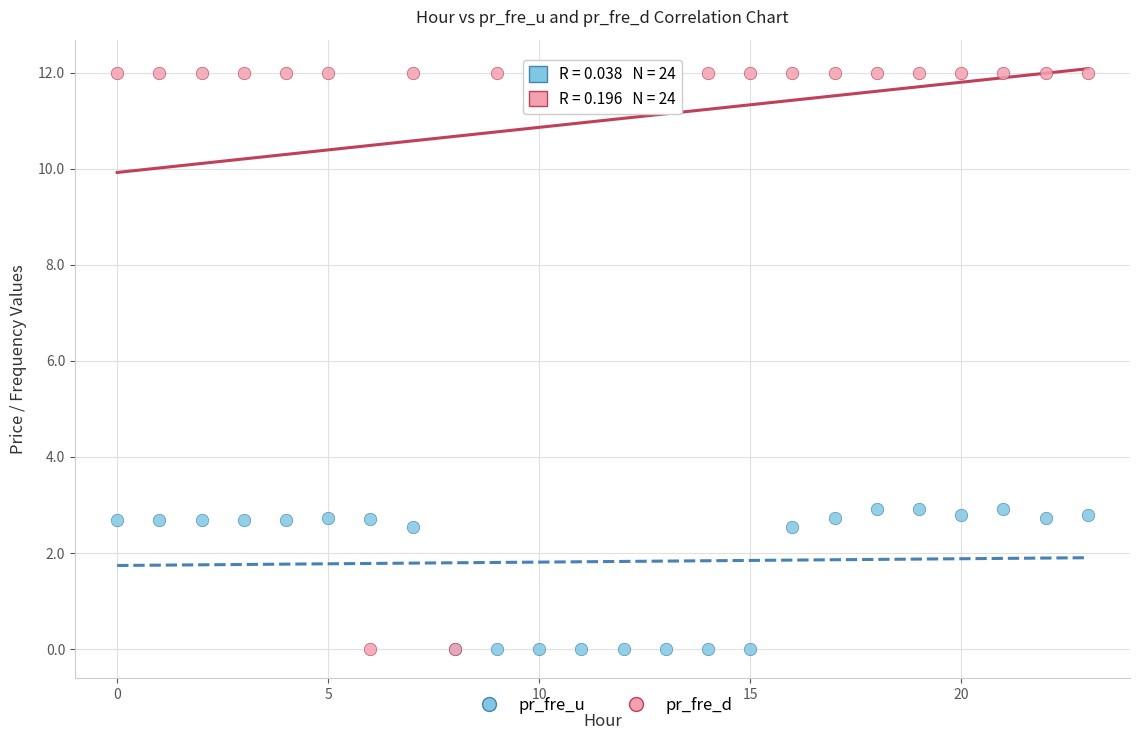

Which series reaches the maximum Y coordinate?

pr_fre_d